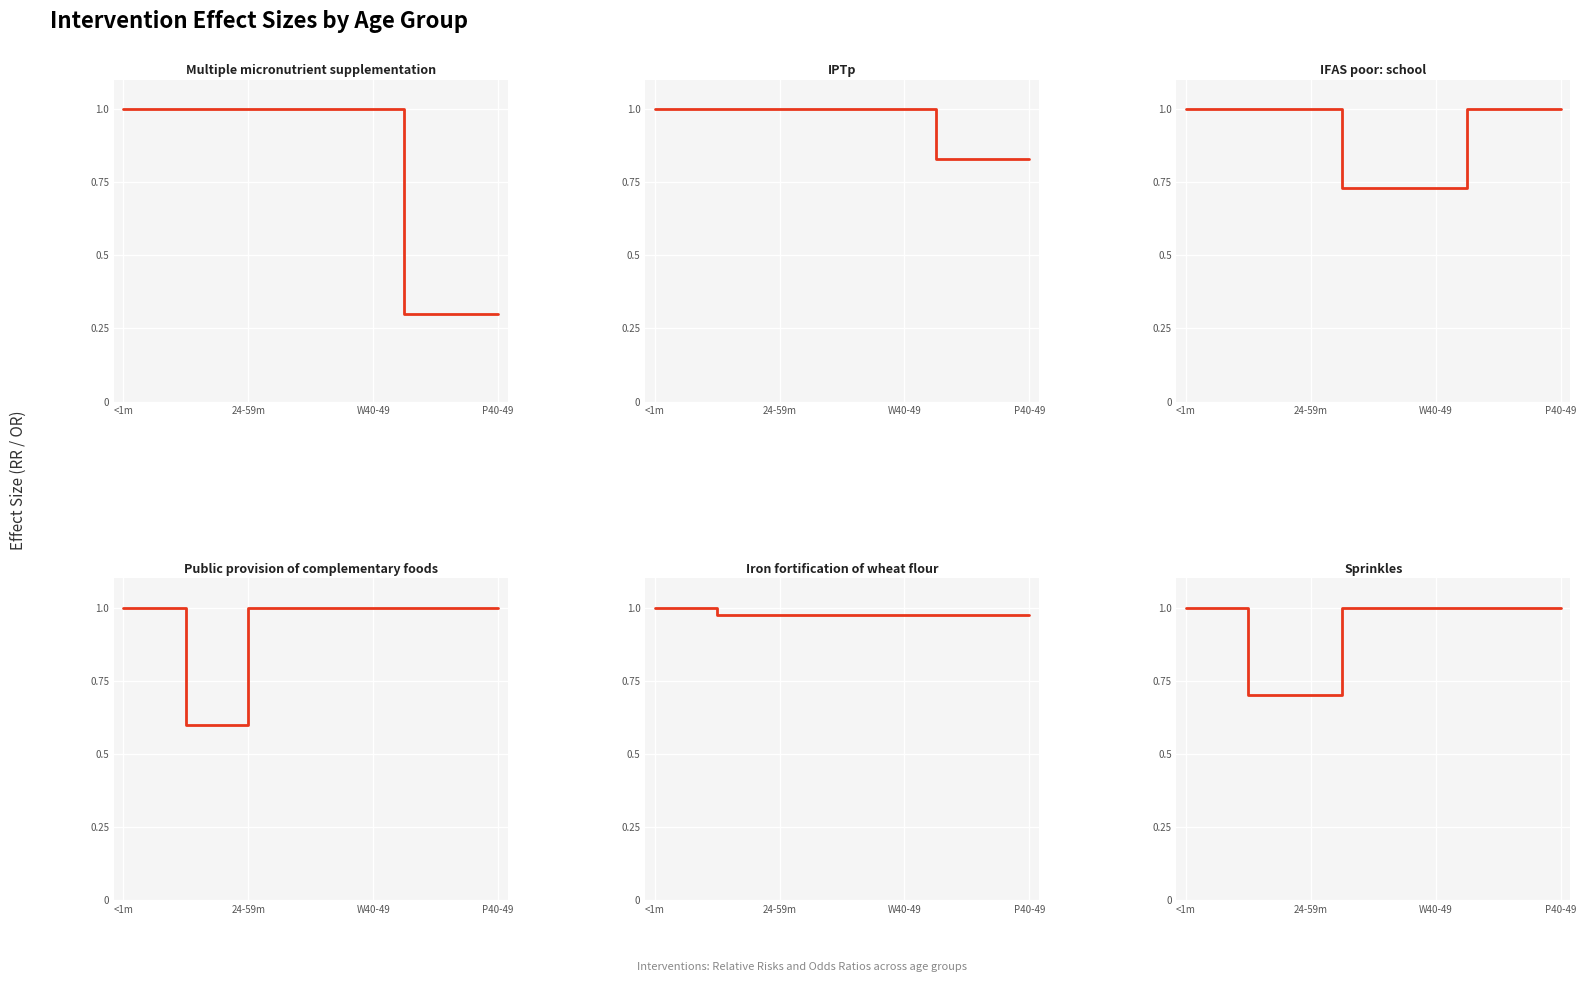

Which series has the largest total across all categories?

Iron fortification of wheat flour